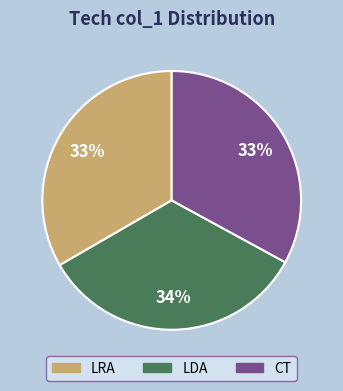

Is there a majority slice in this chart?

No